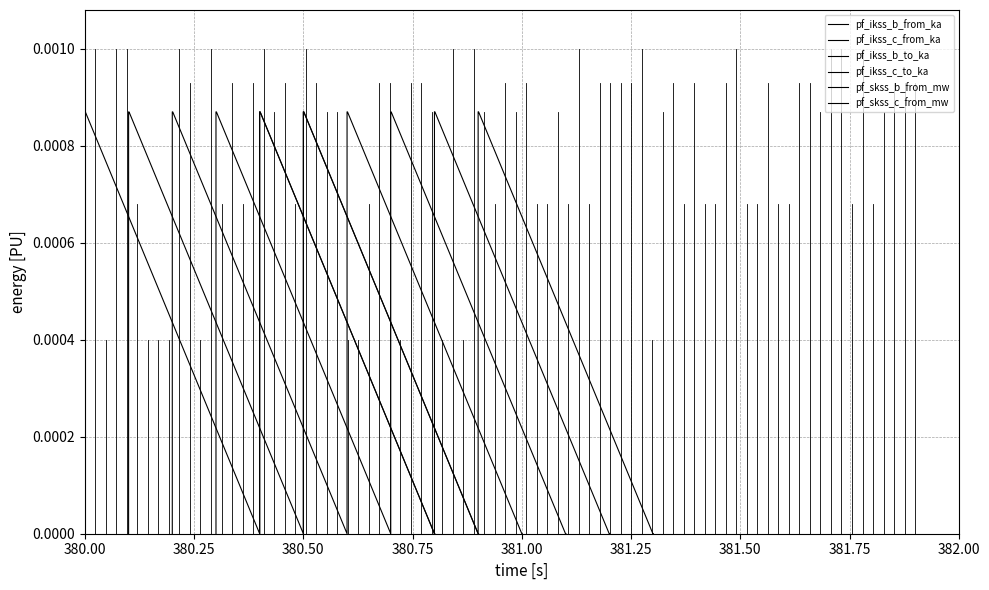

How many lines are shown in the chart?

6